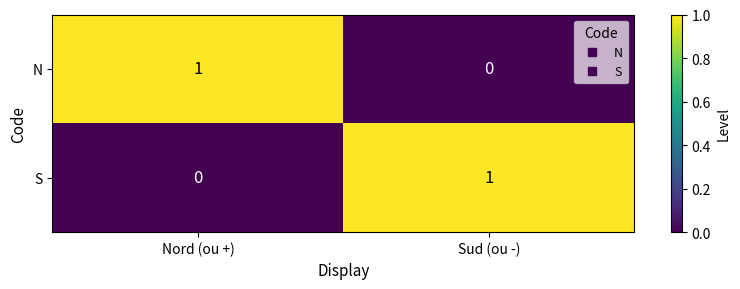

Where is N nearest to the value 0?

Sud (ou -)